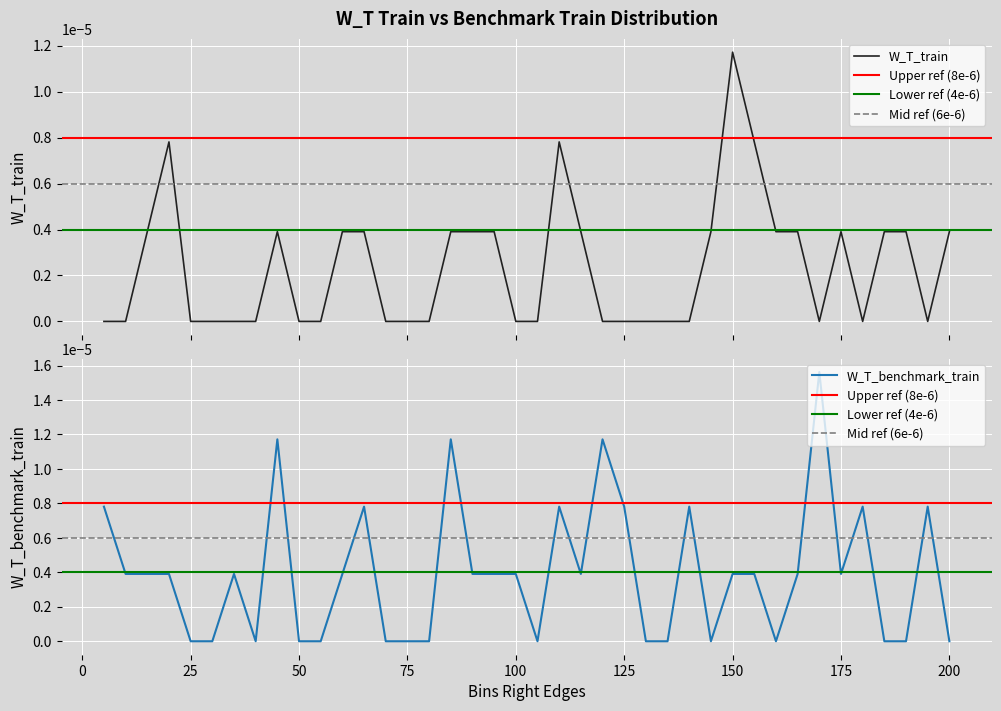

Between 160 and 155, which is larger?

155